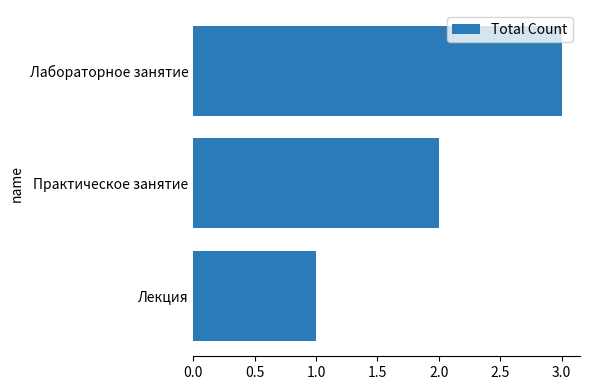

What is the sum of the values at Практическое занятие and Лекция?

3